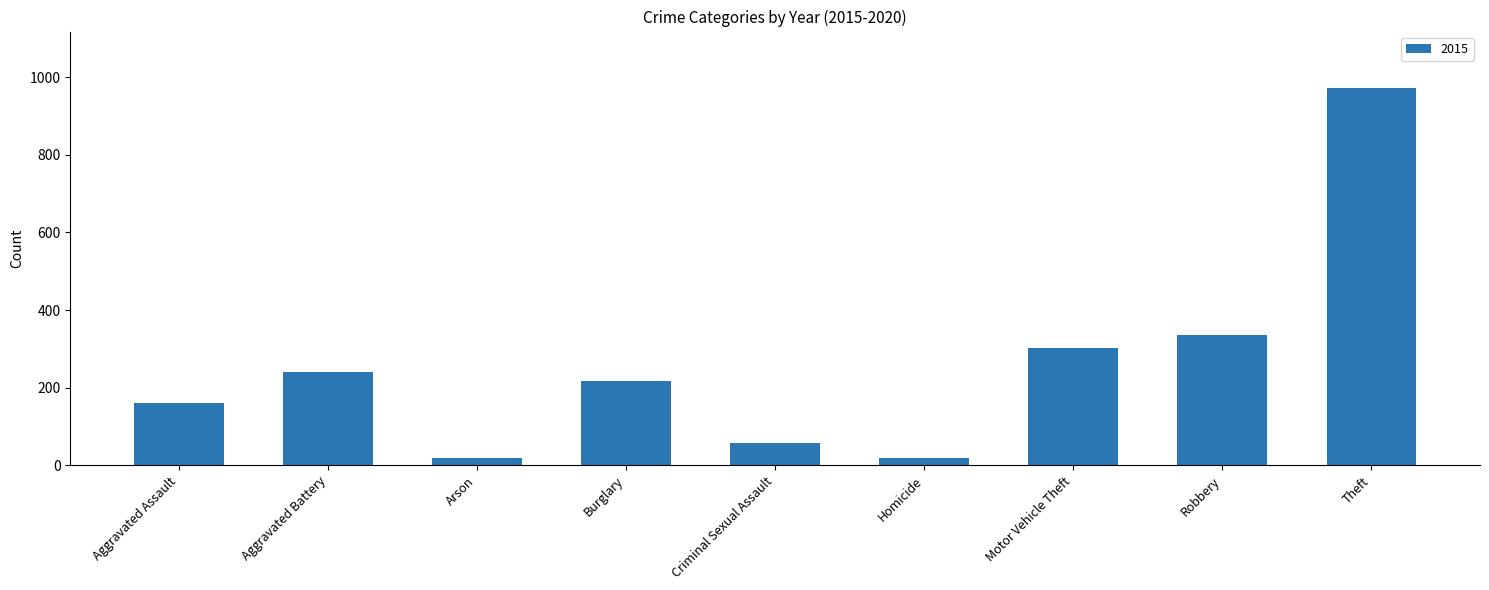

Are the bars grouped side by side (vs. stacked)?

No